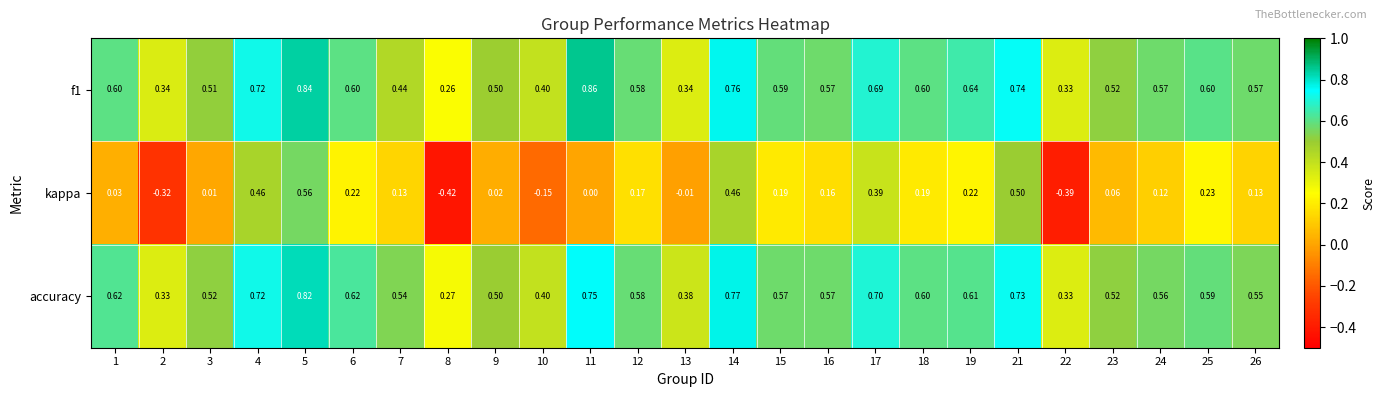

Which series has the widest spread of values?

kappa